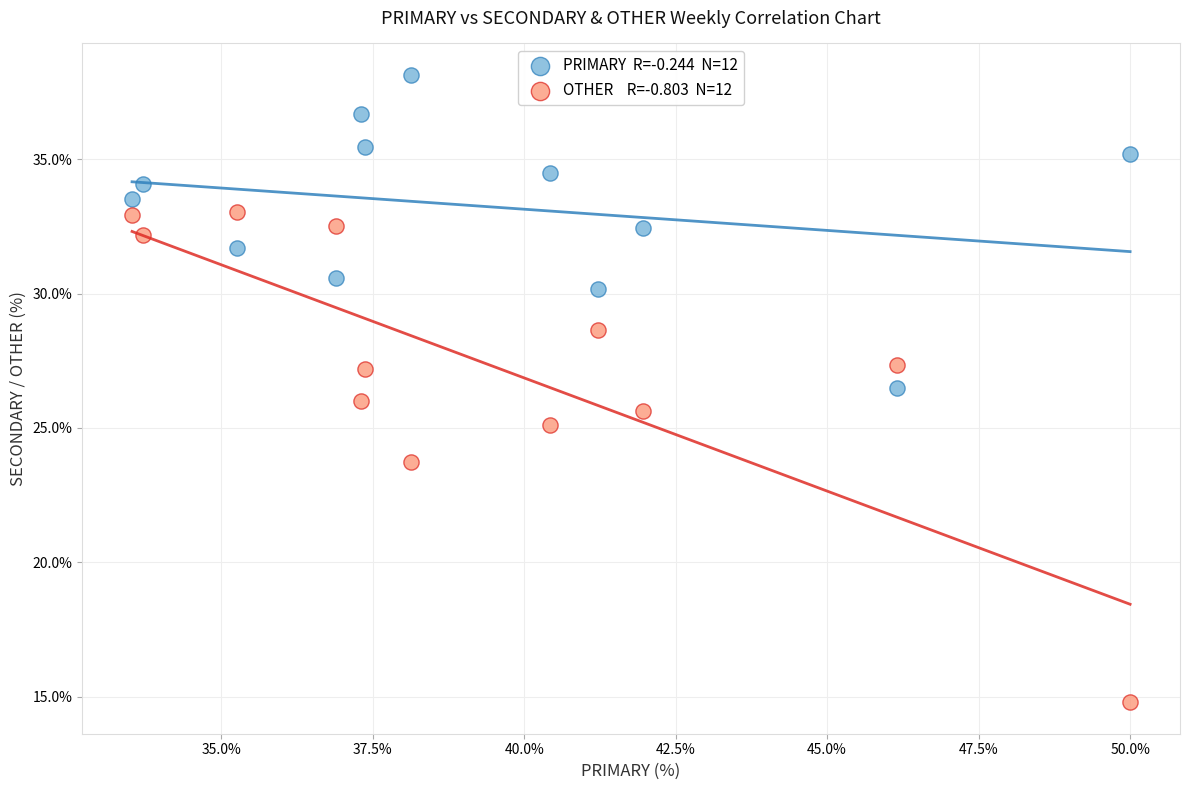

Across all data points, what is the range of Y values (max minus min)?

23.4